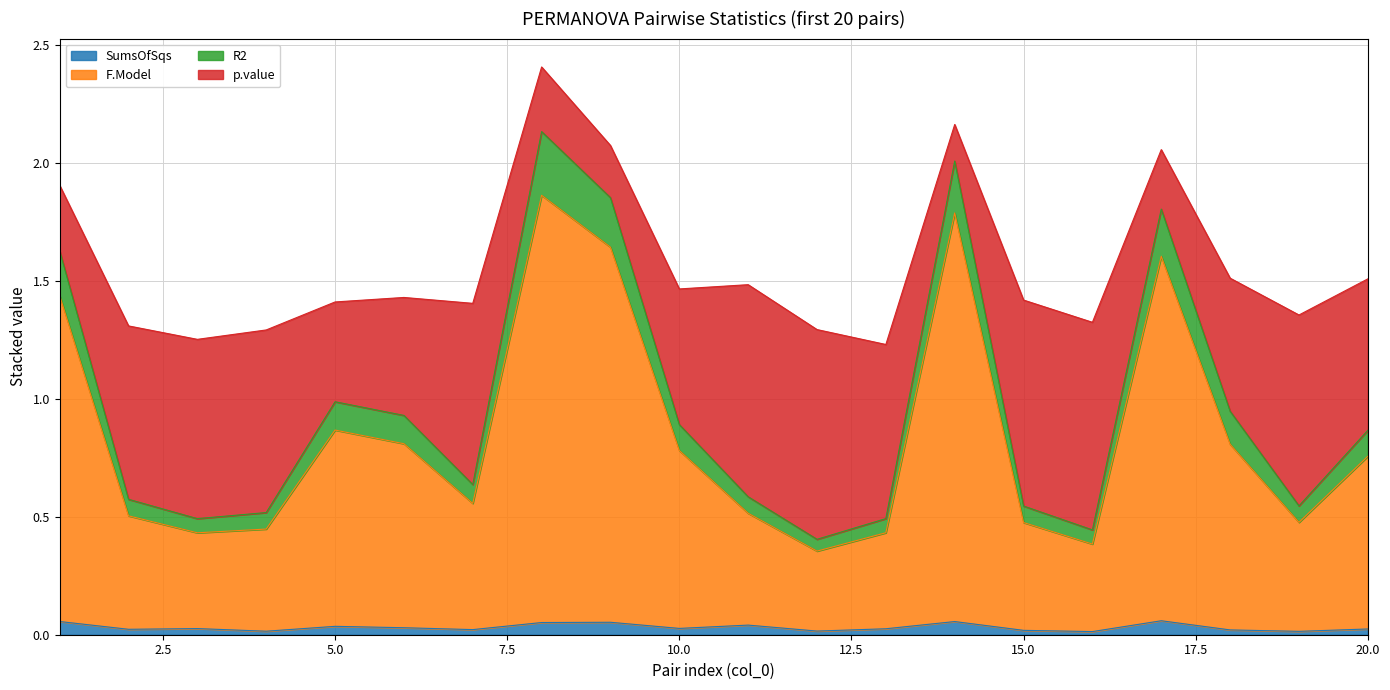

True or false: SumsOfSqs and R2 cross at least once.

False